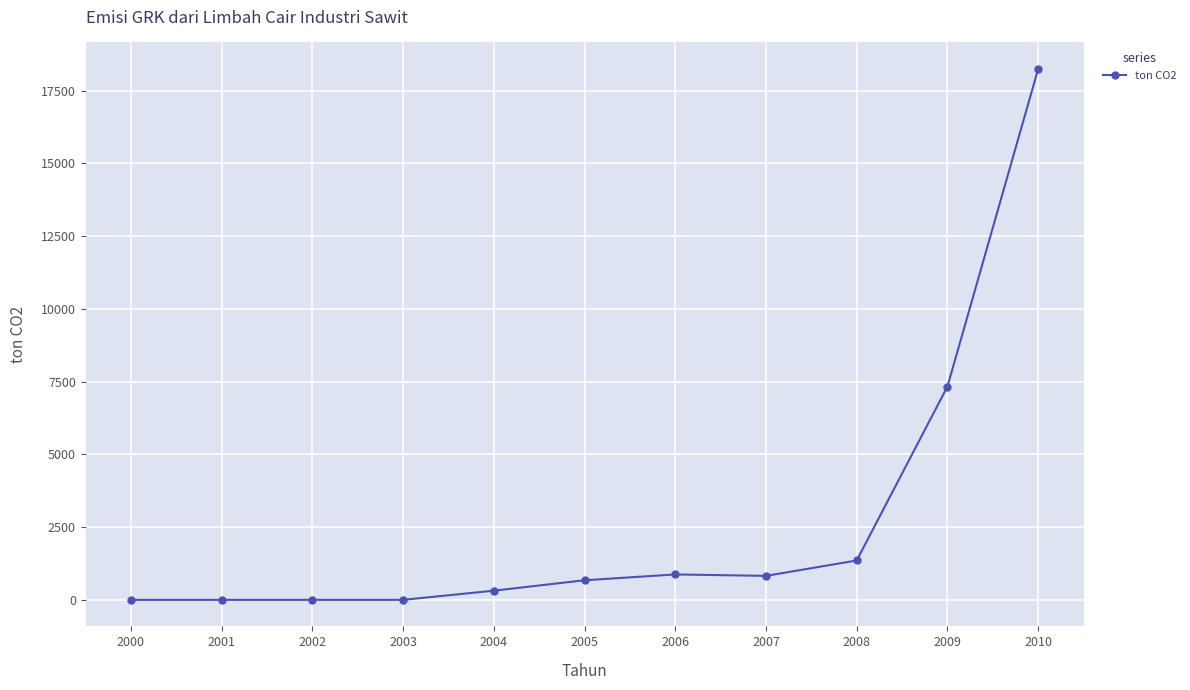

What is the sum of all values?

29613.4